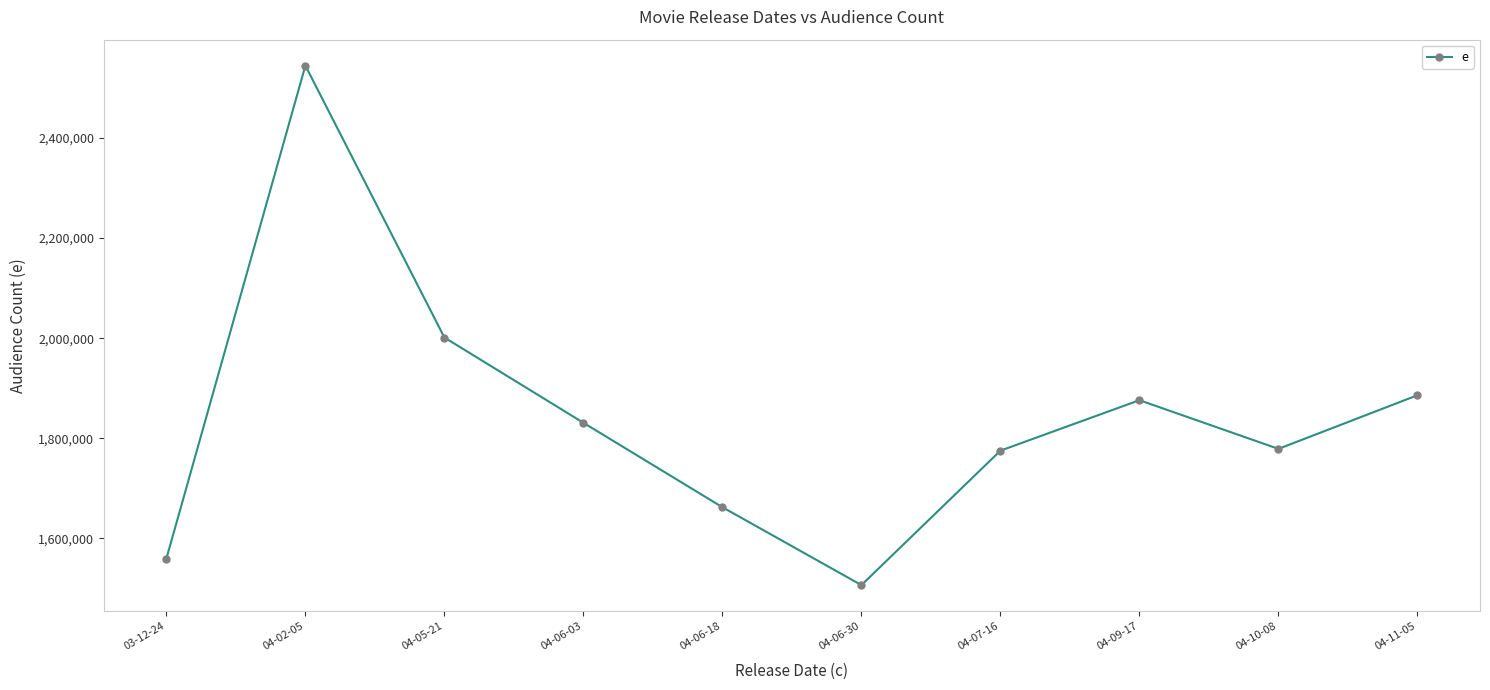

What is the greatest value displayed?

2544911